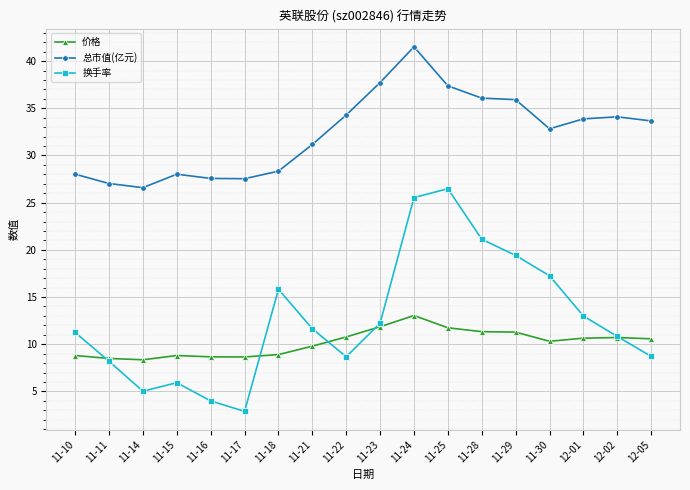

True or false: 总市值(亿元) and 换手率 intersect in this chart.

False